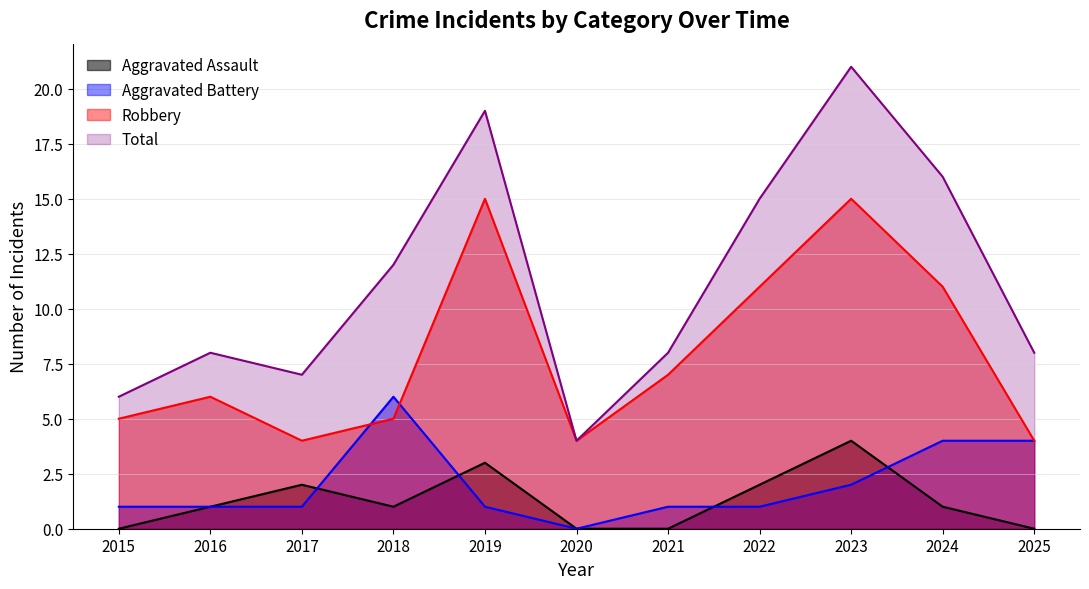

What is the difference between the maximum and second lowest values in the Aggravated Assault series?

4